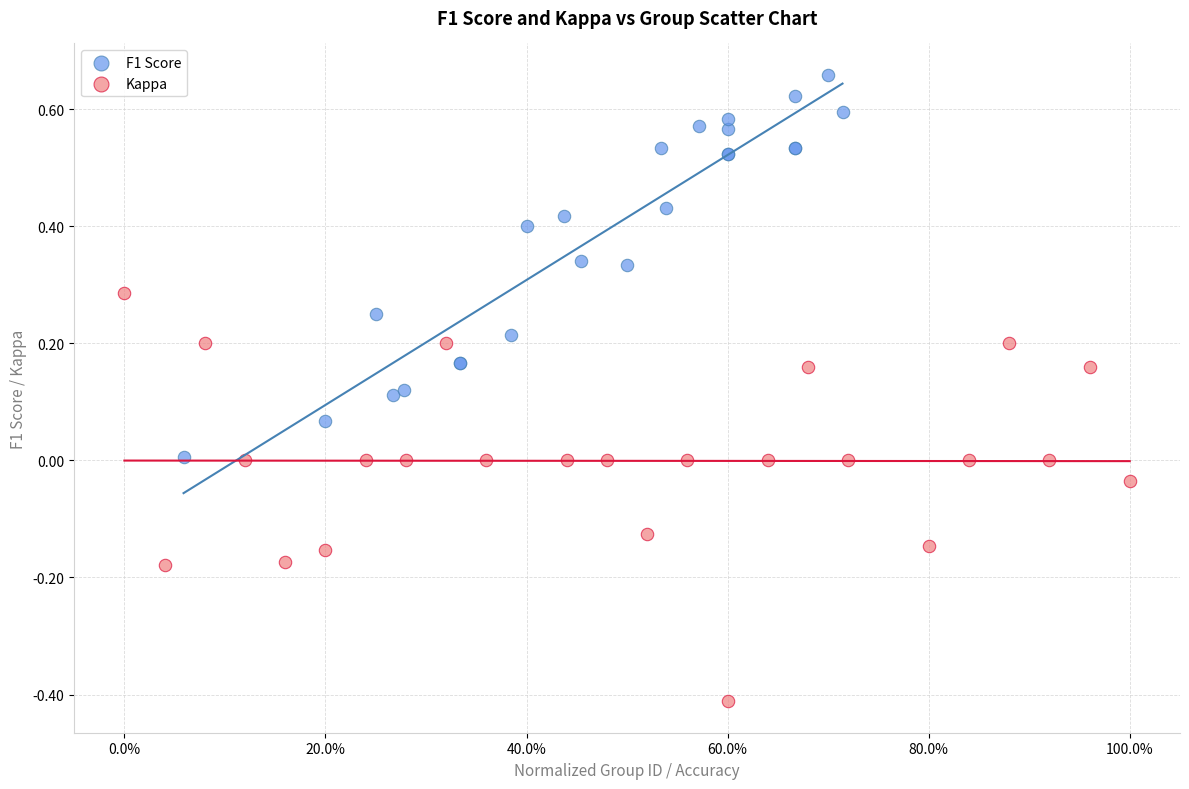

Which series reaches the minimum Y coordinate?

Kappa